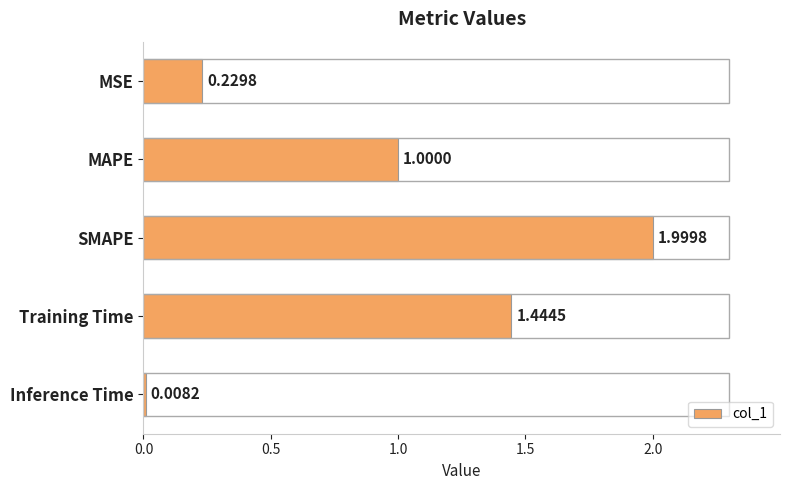

What is the sum of all values?

4.7